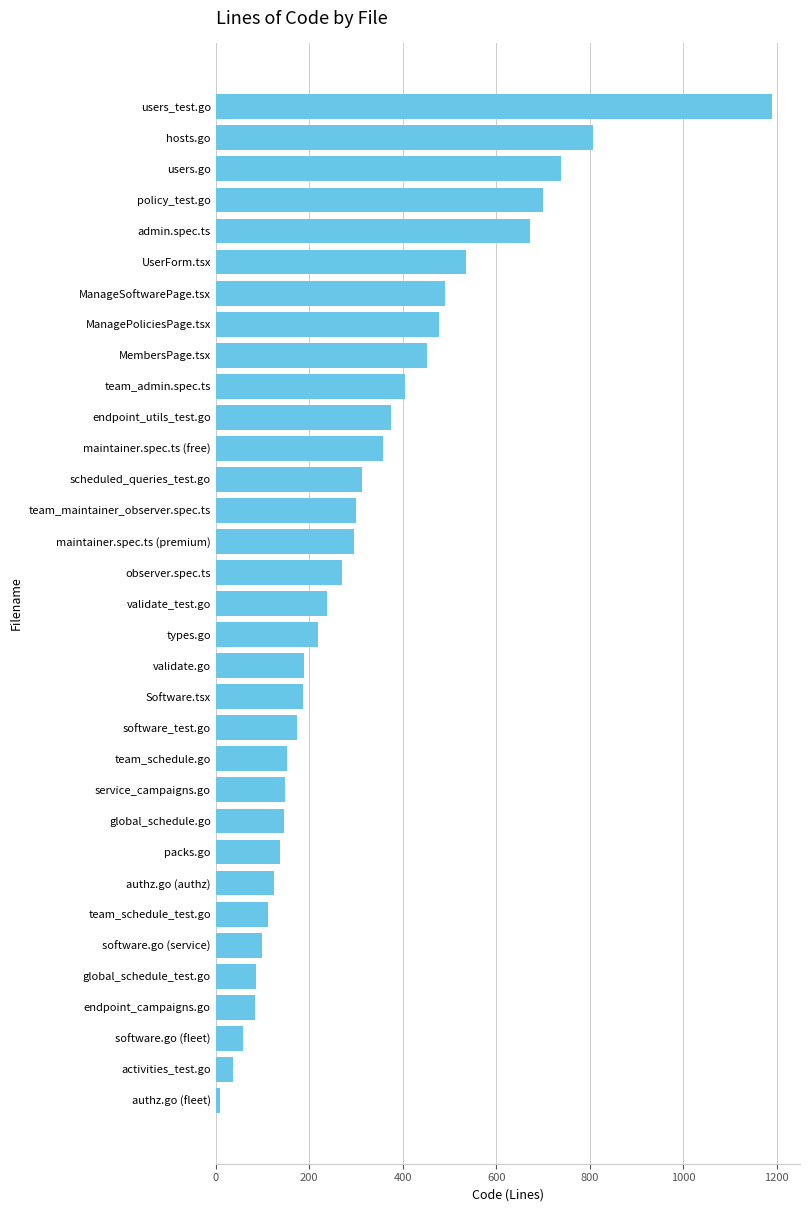

What is the maximum value shown in the chart?

1190